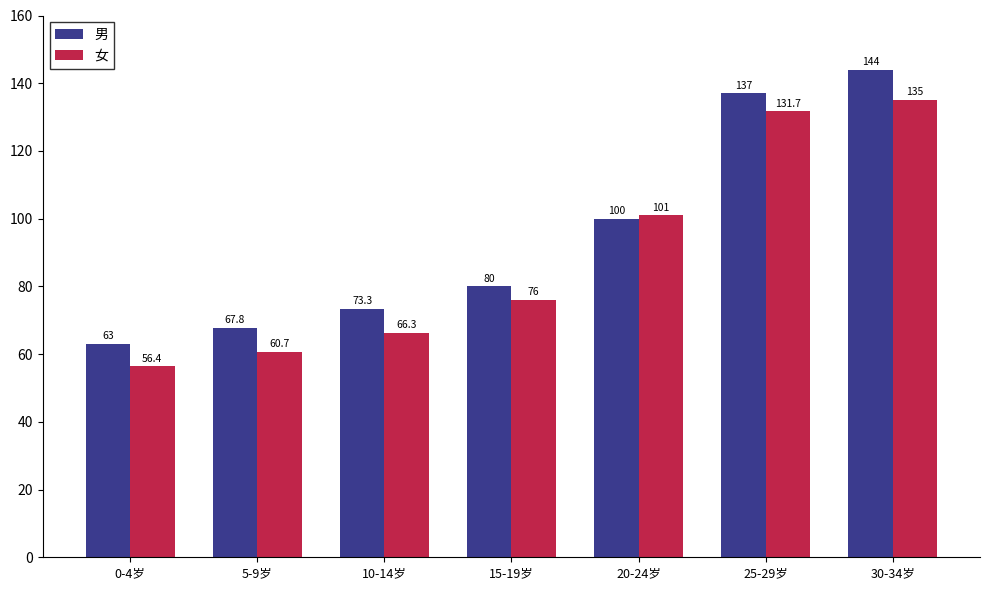

At which label does 女 reach its minimum?

0-4岁